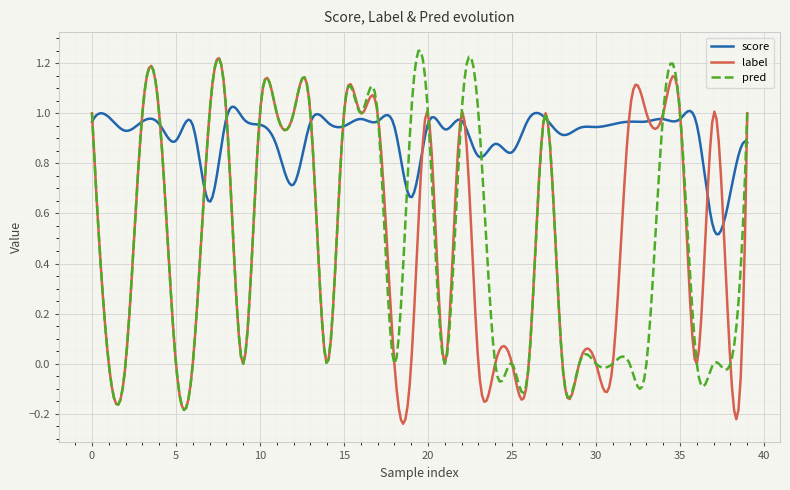

Which series has the widest spread of values?

label